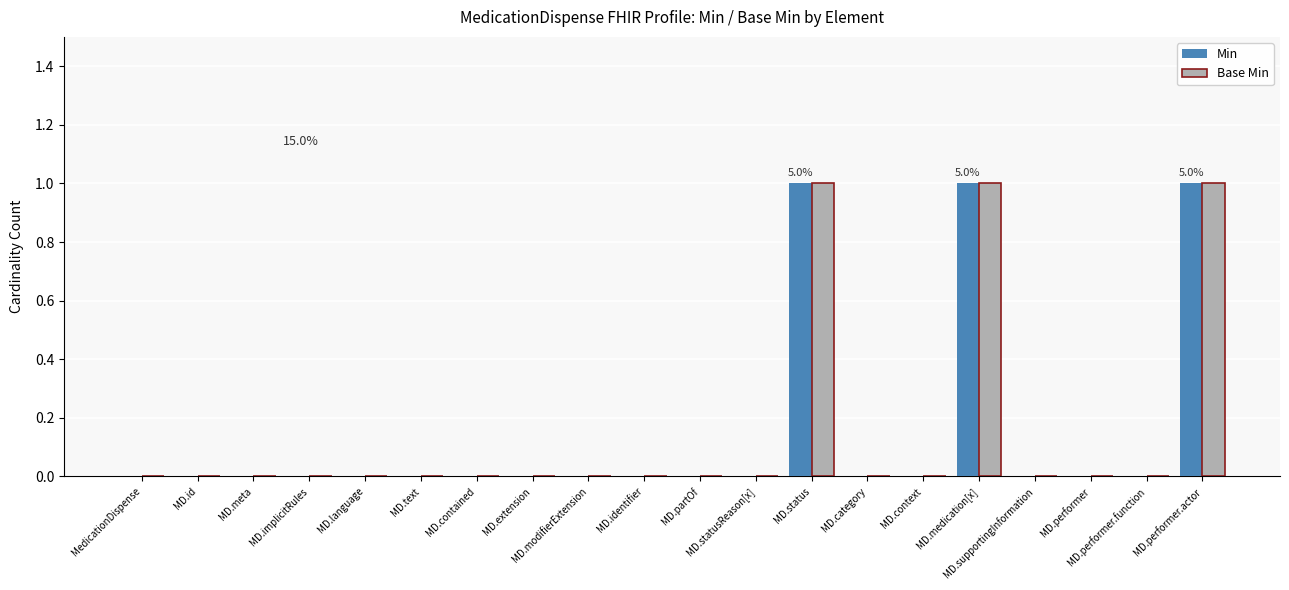

Reading left to right, transcribe all the data shown in this chart.

Min: MedicationDispense=0	MD.id=0	MD.meta=0	MD.implicitRules=0	MD.language=0	MD.text=0	MD.contained=0	MD.extension=0	MD.modifierExtension=0	MD.identifier=0	MD.partOf=0	MD.statusReason[x]=0	MD.status=1	MD.category=0	MD.context=0	MD.medication[x]=1	MD.supportingInformation=0	MD.performer=0	MD.performer.function=0	MD.performer.actor=1
Base Min: MedicationDispense=0	MD.id=0	MD.meta=0	MD.implicitRules=0	MD.language=0	MD.text=0	MD.contained=0	MD.extension=0	MD.modifierExtension=0	MD.identifier=0	MD.partOf=0	MD.statusReason[x]=0	MD.status=1	MD.category=0	MD.context=0	MD.medication[x]=1	MD.supportingInformation=0	MD.performer=0	MD.performer.function=0	MD.performer.actor=1